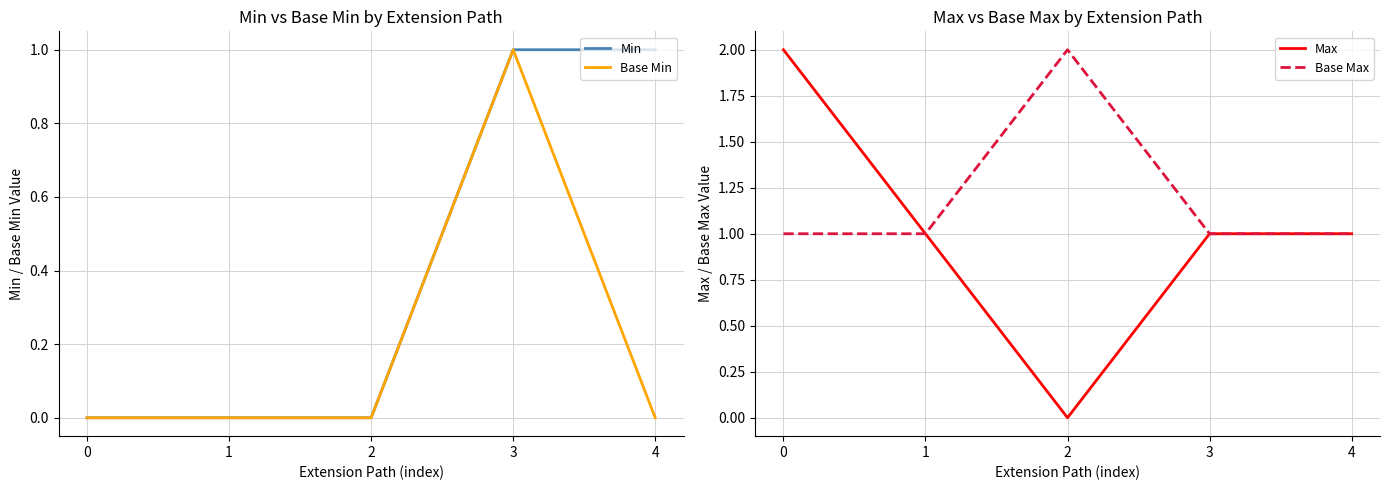

What is the sum of all Base Max values?

6